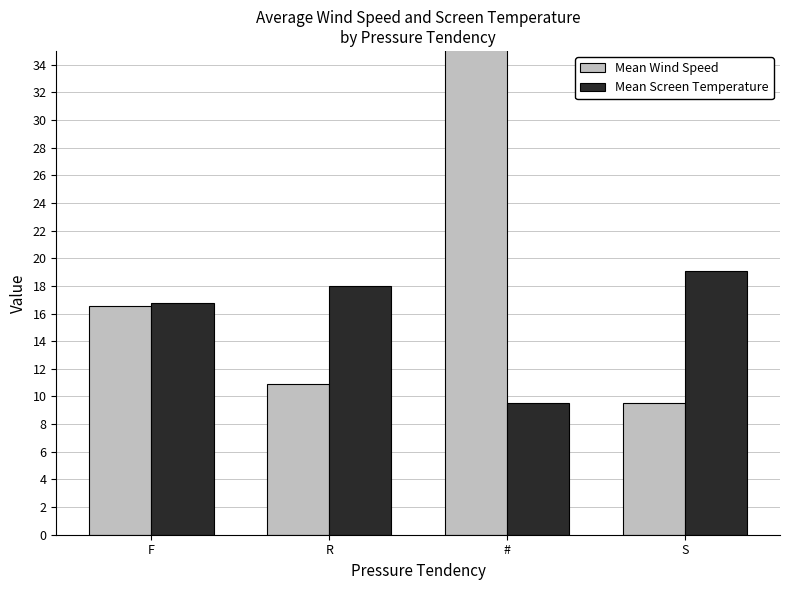

Which series has the largest total across all categories?

Mean Wind Speed